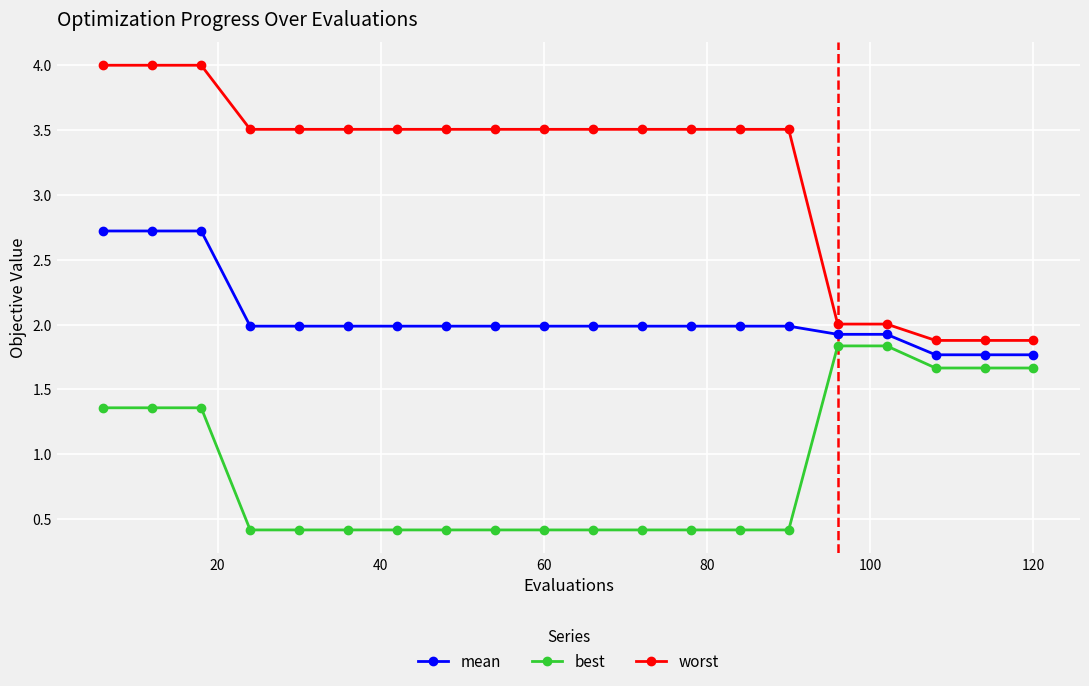

What are all the series names shown in the legend?

mean, best, worst